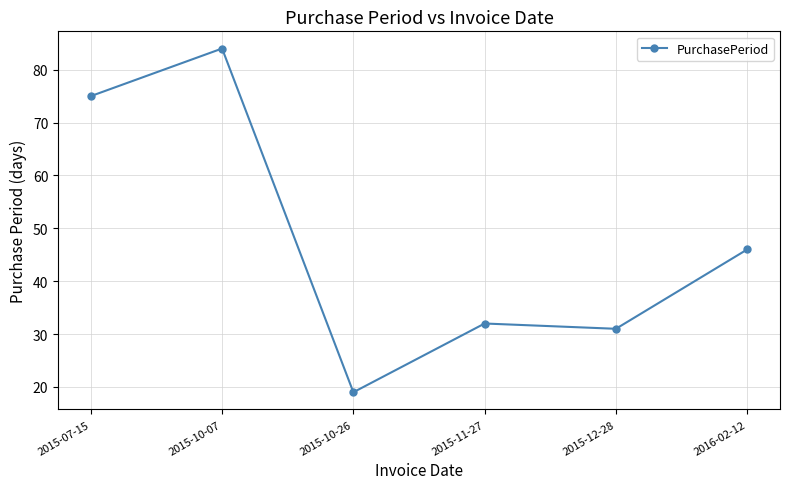

Where is the first local maximum?

2015-10-07